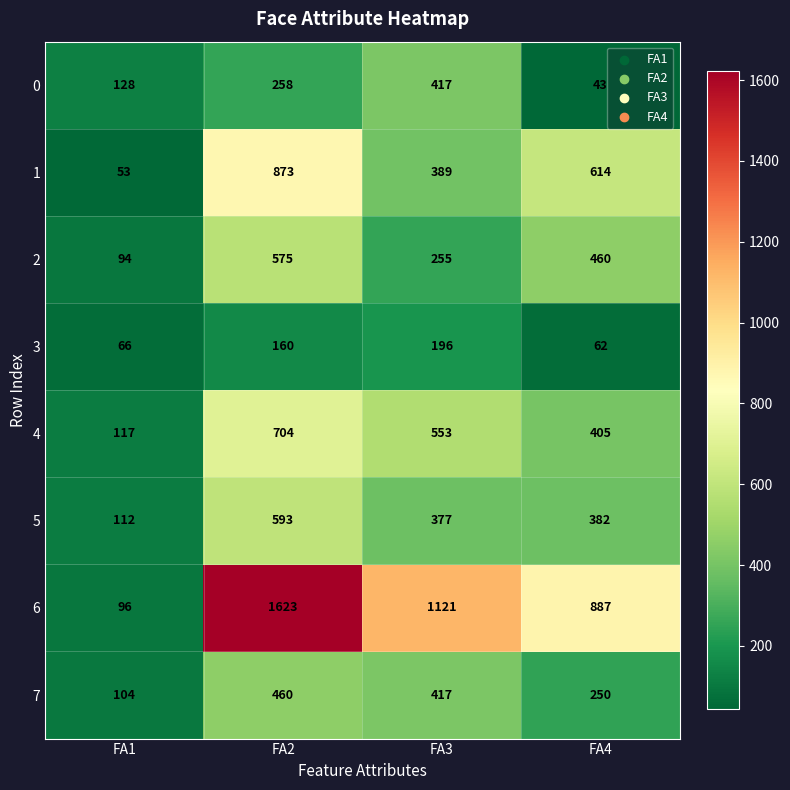

At which category is the sum across all series the highest?

FA2